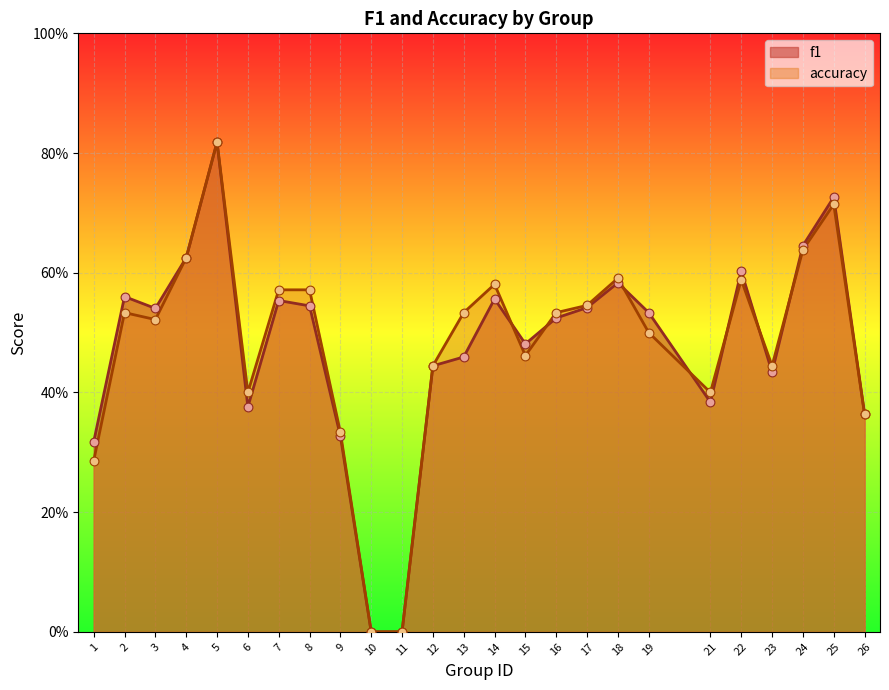

Which series has the largest total across all categories?

accuracy